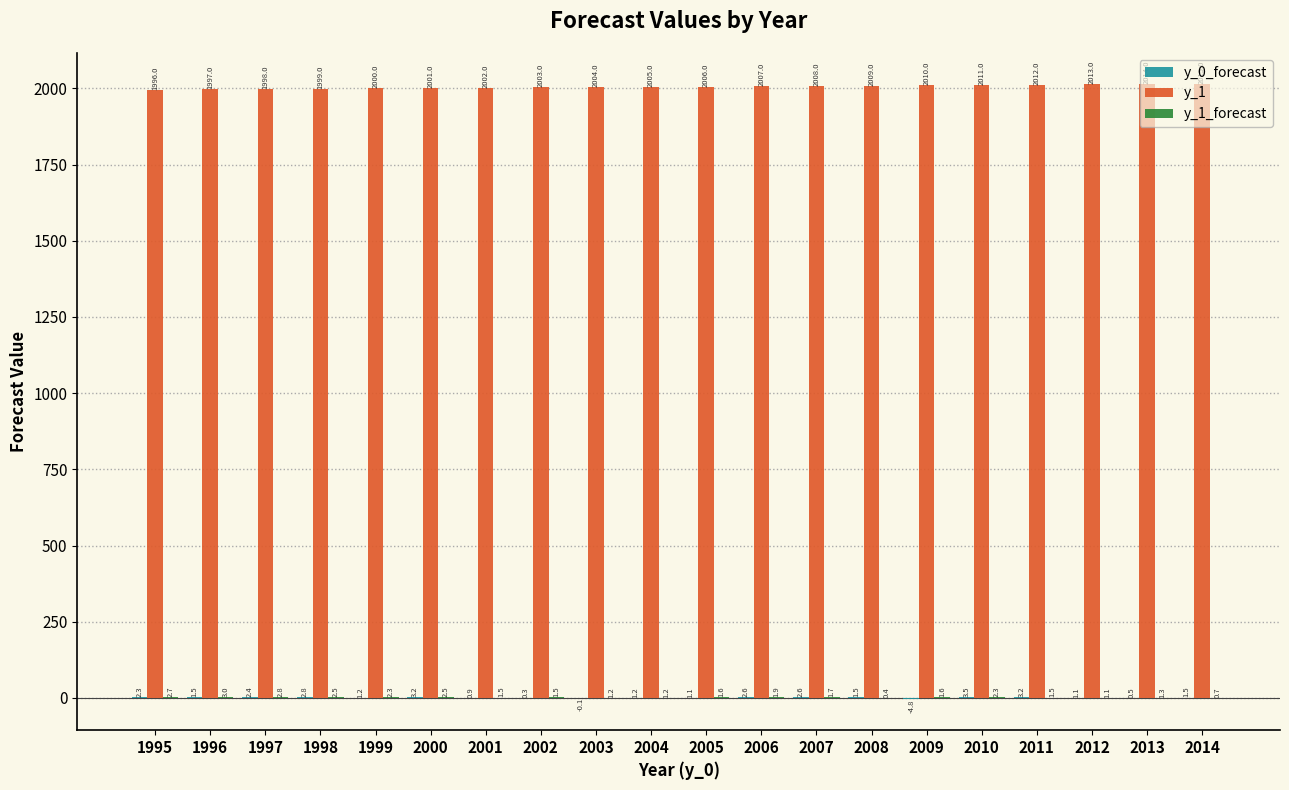

What is the greatest value displayed?

2015.0